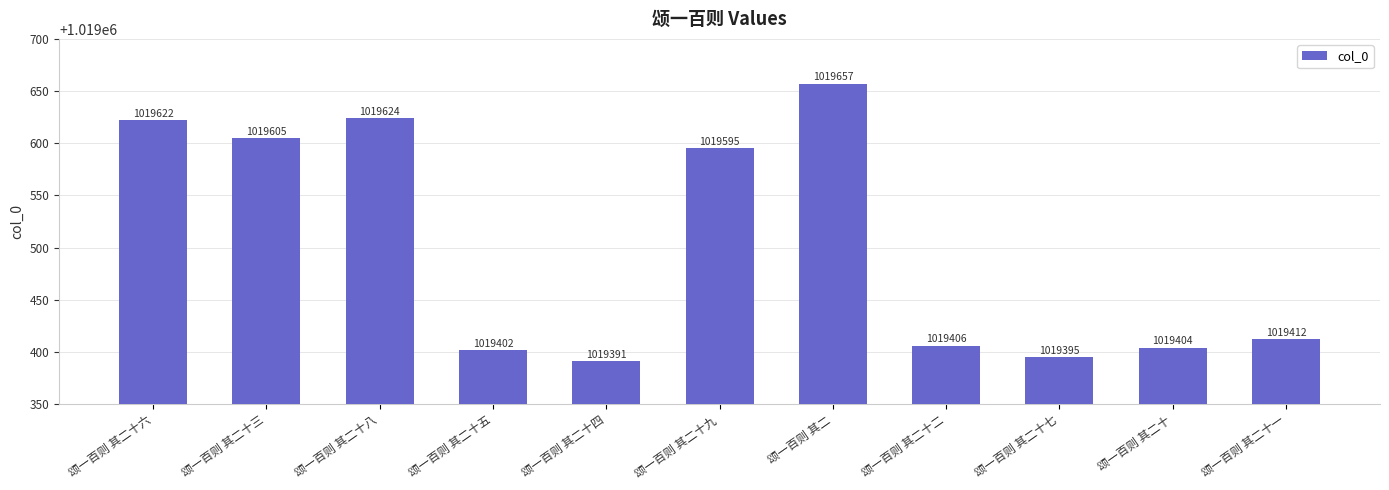

Does the chart contain stacked bars?

No